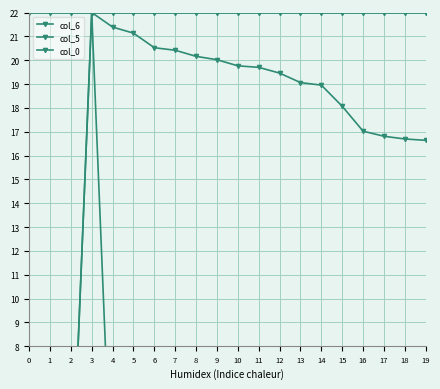

At 18, list the series in order from largest to smallest.

col_0, col_6, col_5